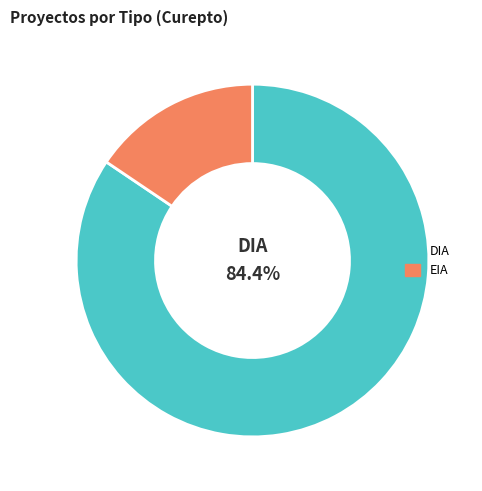

Is EIA the majority of the pie?

No